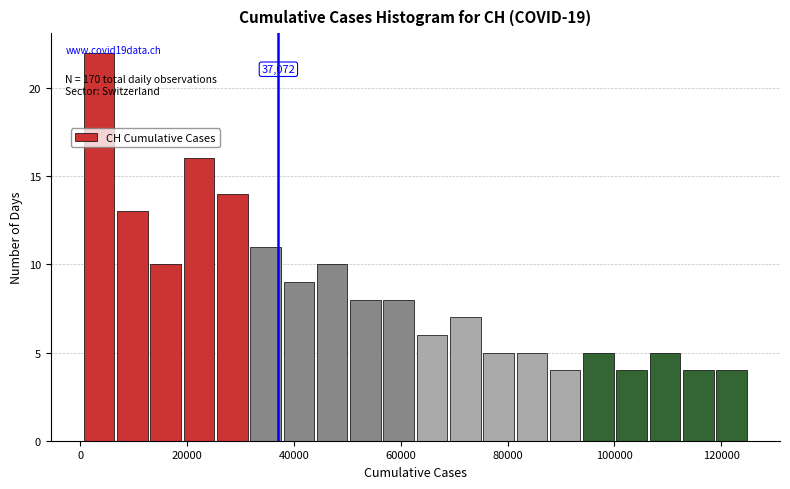

Around what value on the x-axis is the tallest bar? Give the approximate position of its centre, as read against the axis.

4000